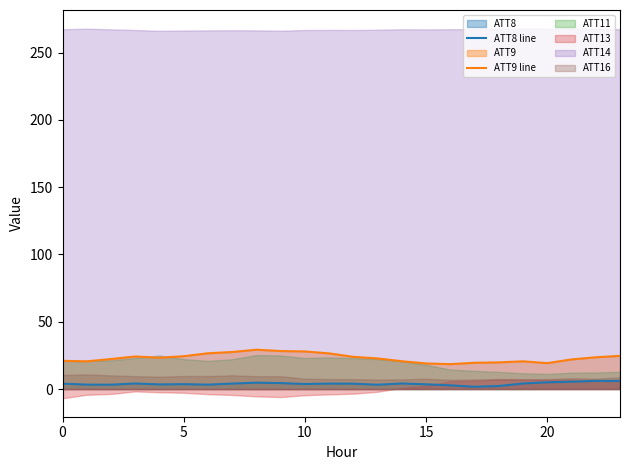

At which label does ATT9 line reach its minimum?

16